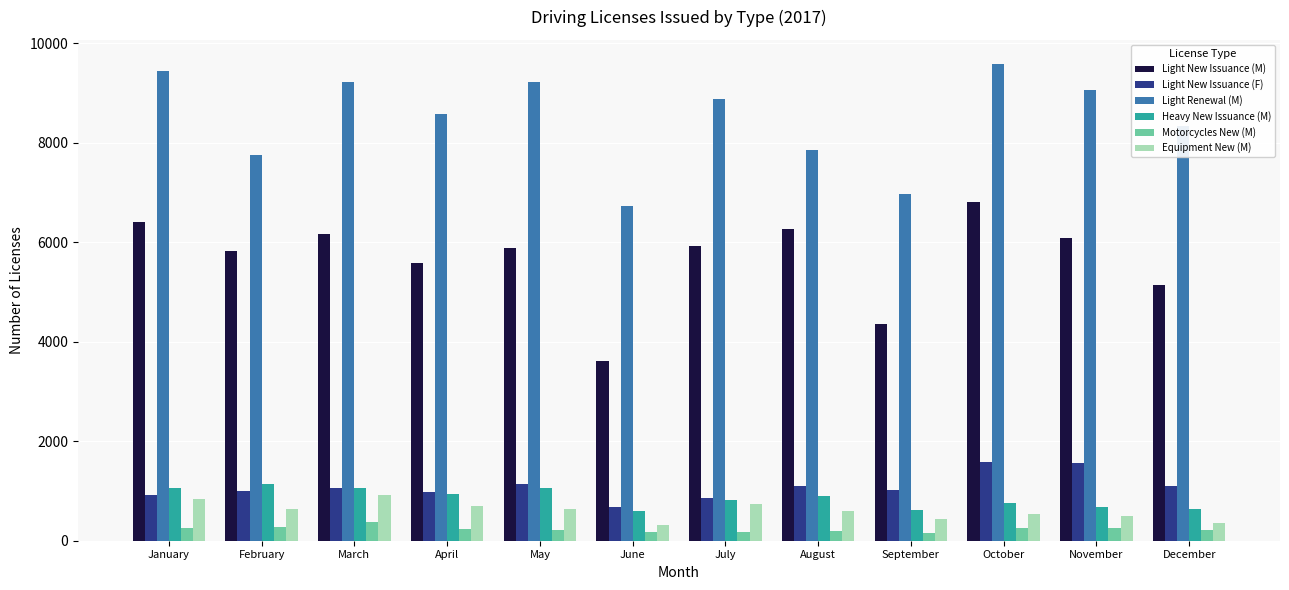

Is it true that Light Renewal (M) equals 14493 at January?

False